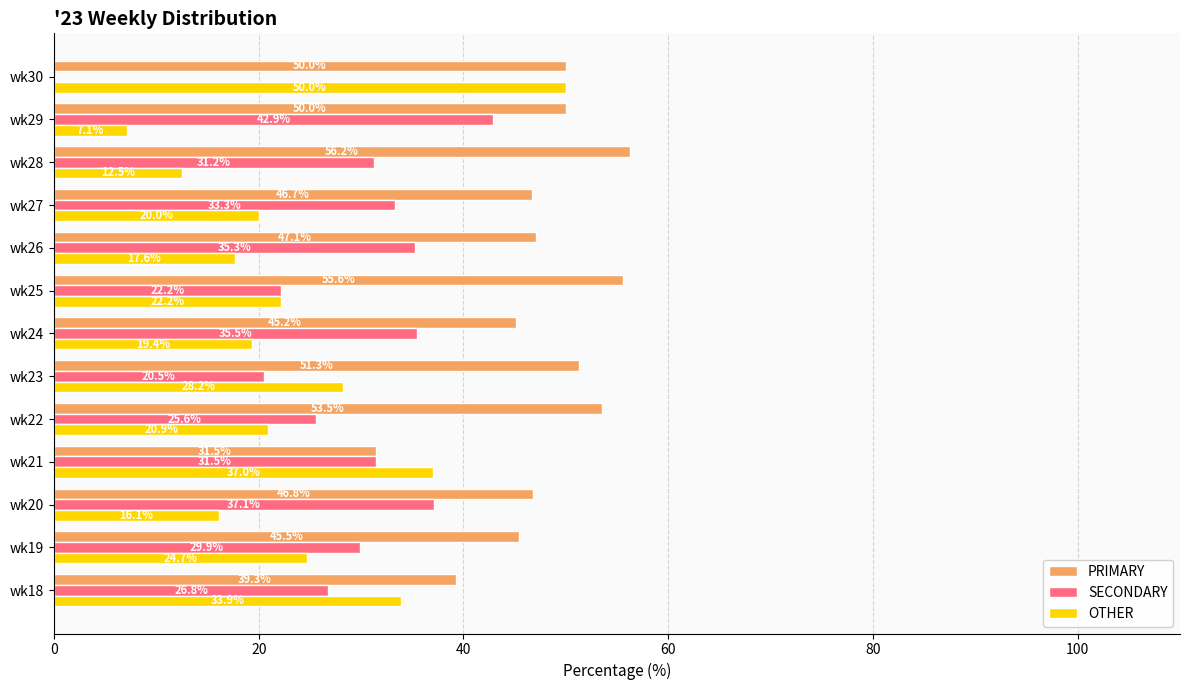

What is the sum of the OTHER values at wk20 and wk30?

66.1